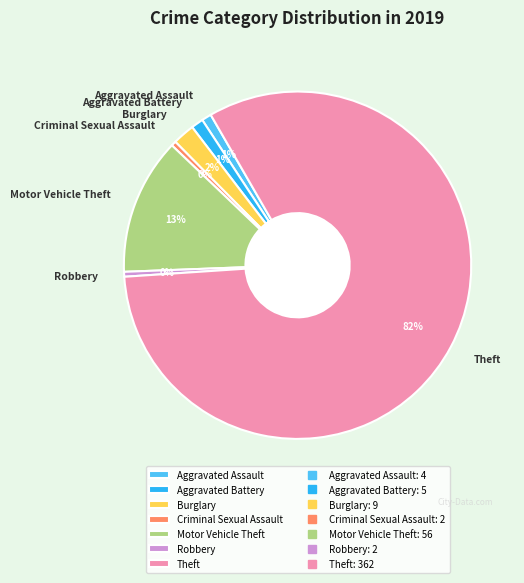

Which category has the biggest portion of the pie?

Theft